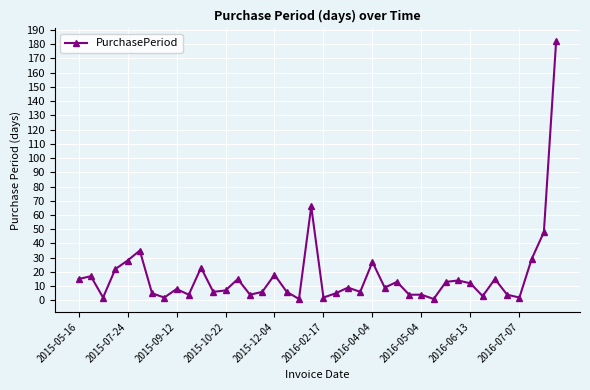

What is the greatest value displayed?

182